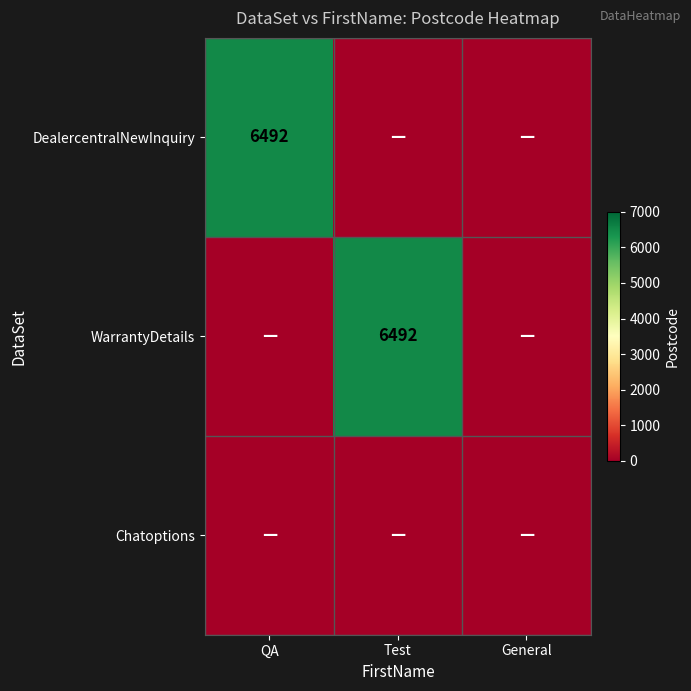

Which category has the highest value in the DealercentralNewInquiry series?

QA